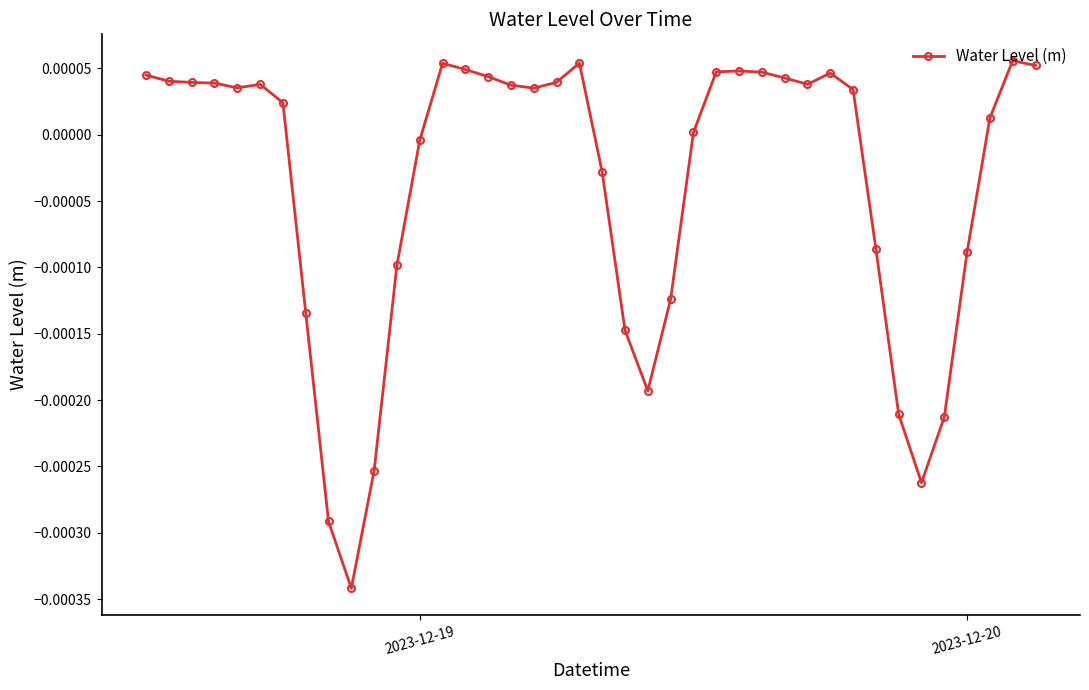

True or false: the data has more than 1 interior local peaks.

True